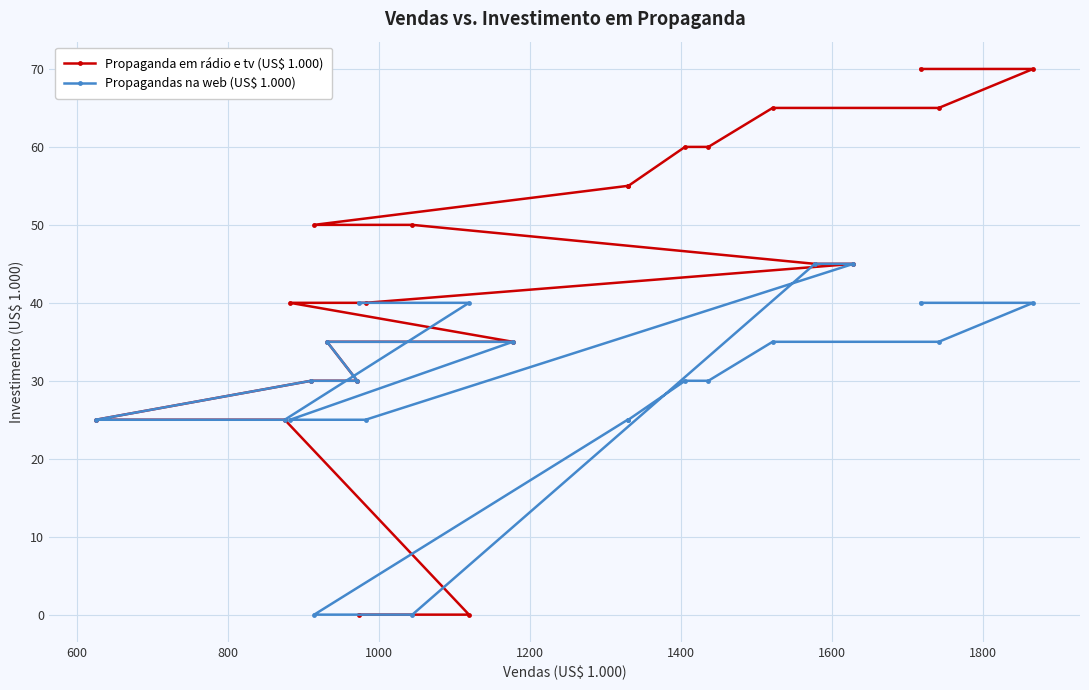

What is the highest value of the Propaganda em rádio e tv (US$ 1.000) series?

70